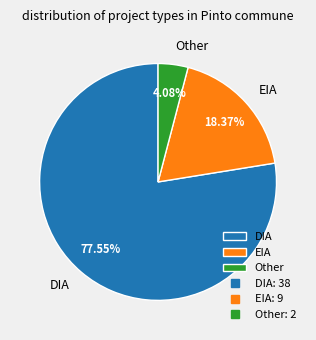

The EIA slice represents 18% of the pie. True or false?

True